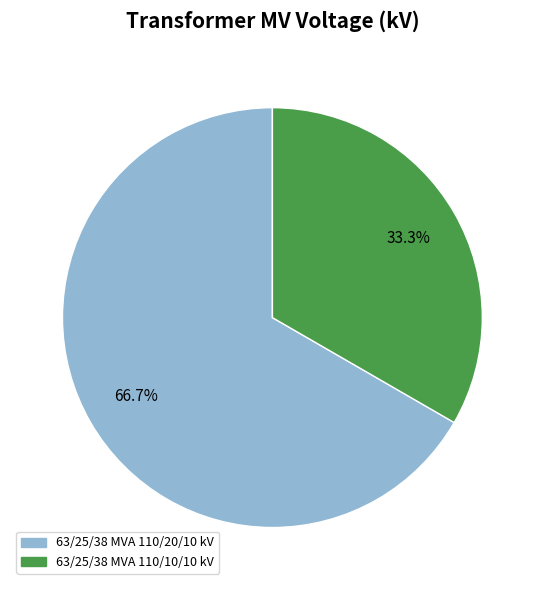

Is 63/25/38 MVA 110/10/10 kV the majority of the pie?

No